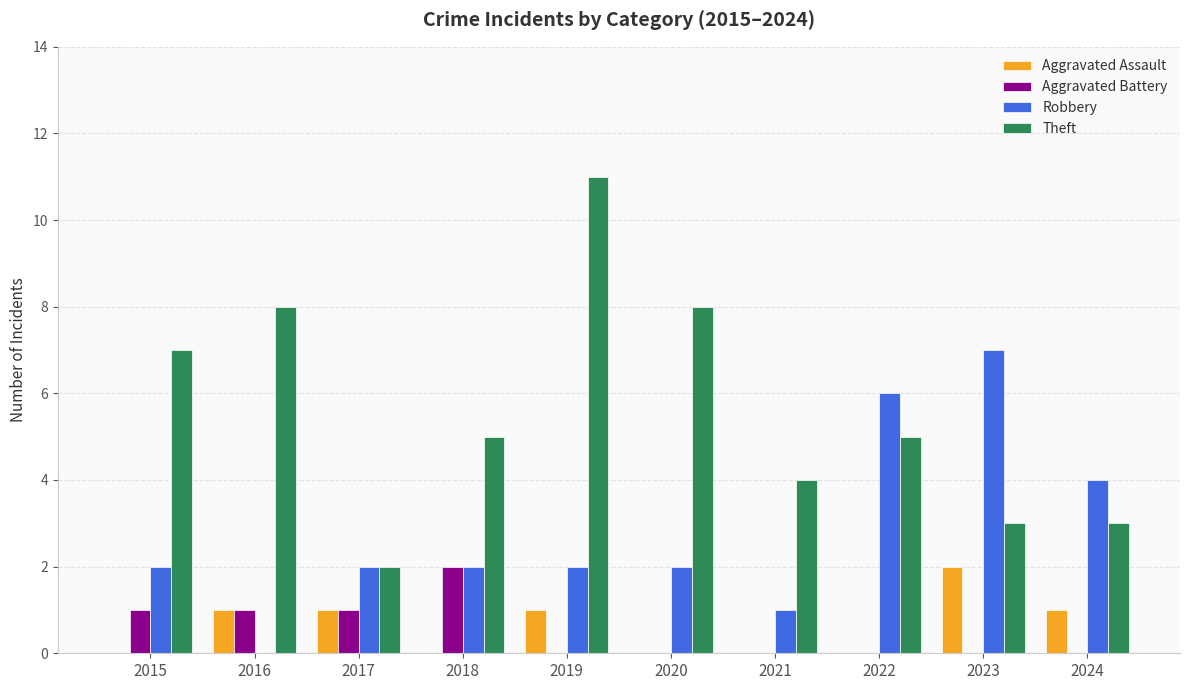

Reading right to left, extract all data points from this chart.

Aggravated Assault: 1	2	0	0	0	1	0	1	1	0
Aggravated Battery: 0	0	0	0	0	0	2	1	1	1
Robbery: 4	7	6	1	2	2	2	2	0	2
Theft: 3	3	5	4	8	11	5	2	8	7